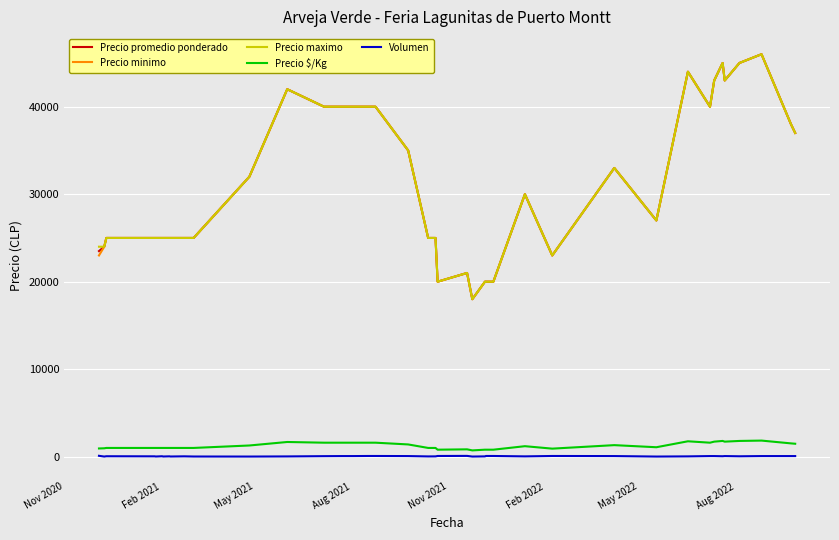

What is the lowest value of the Precio maximo series?

18000